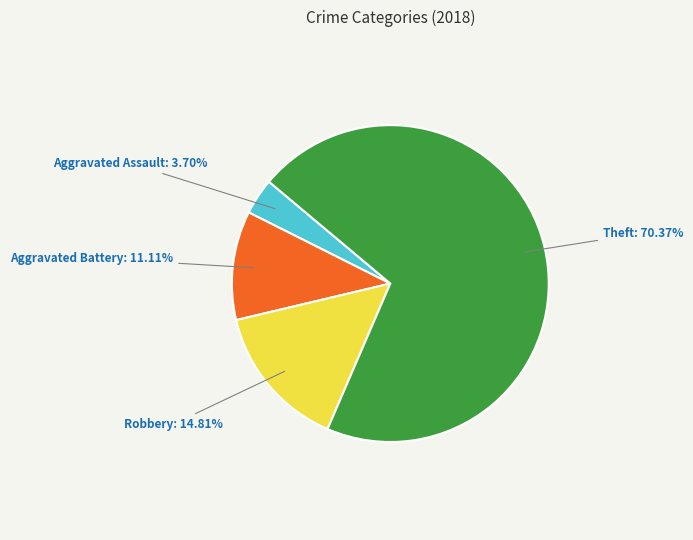

Does Aggravated Assault: 3.70% account for over 50% of the chart?

No